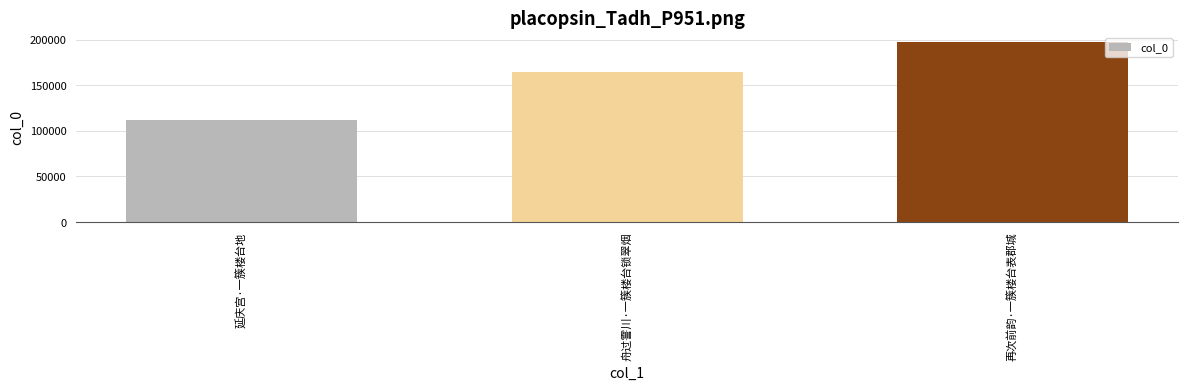

Count the number of data series in this chart.

1